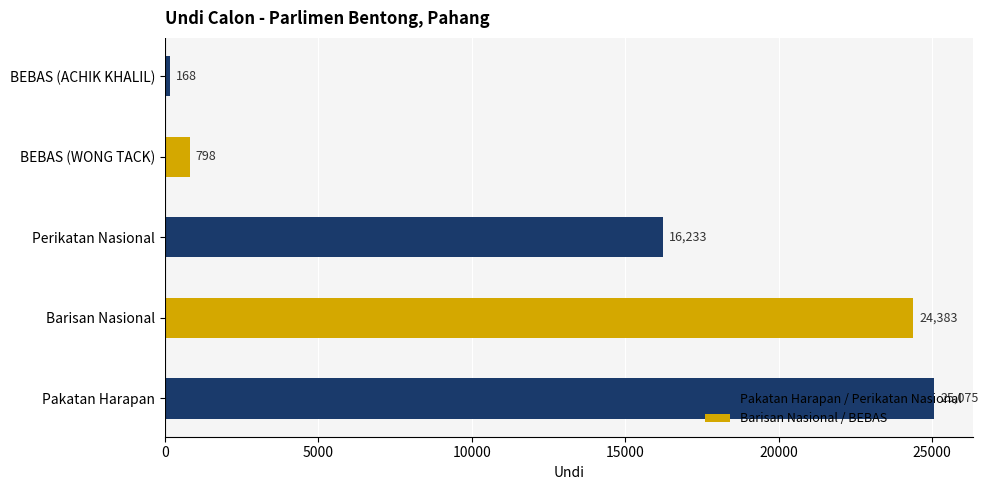

What is the maximum value shown in the chart?

25075